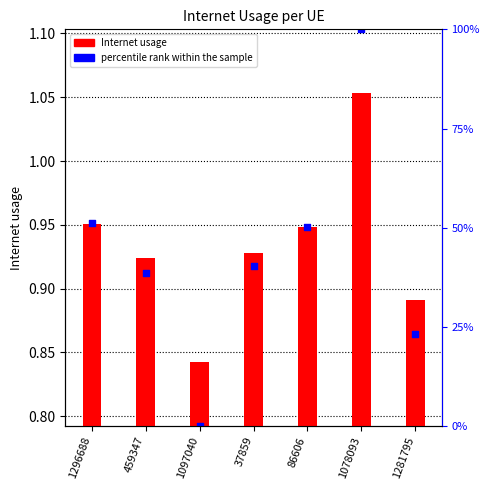

What is the total value across all series at 86606?

1.9